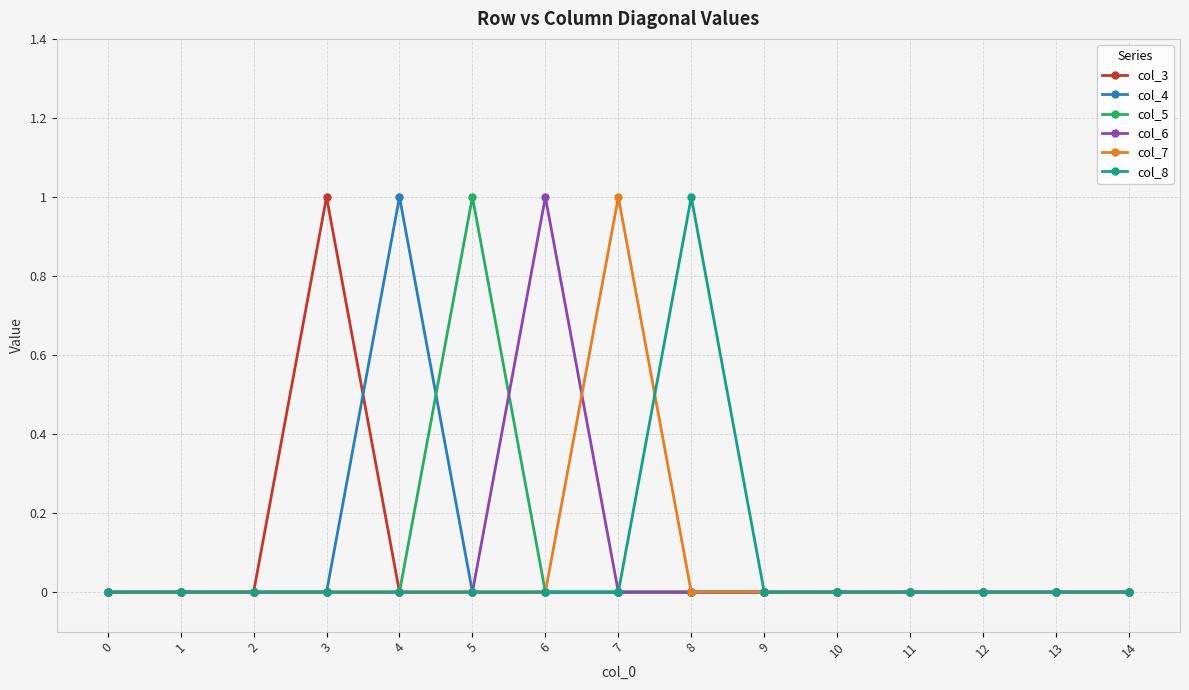

The value of col_8 at 8 is 1. True or false?

True